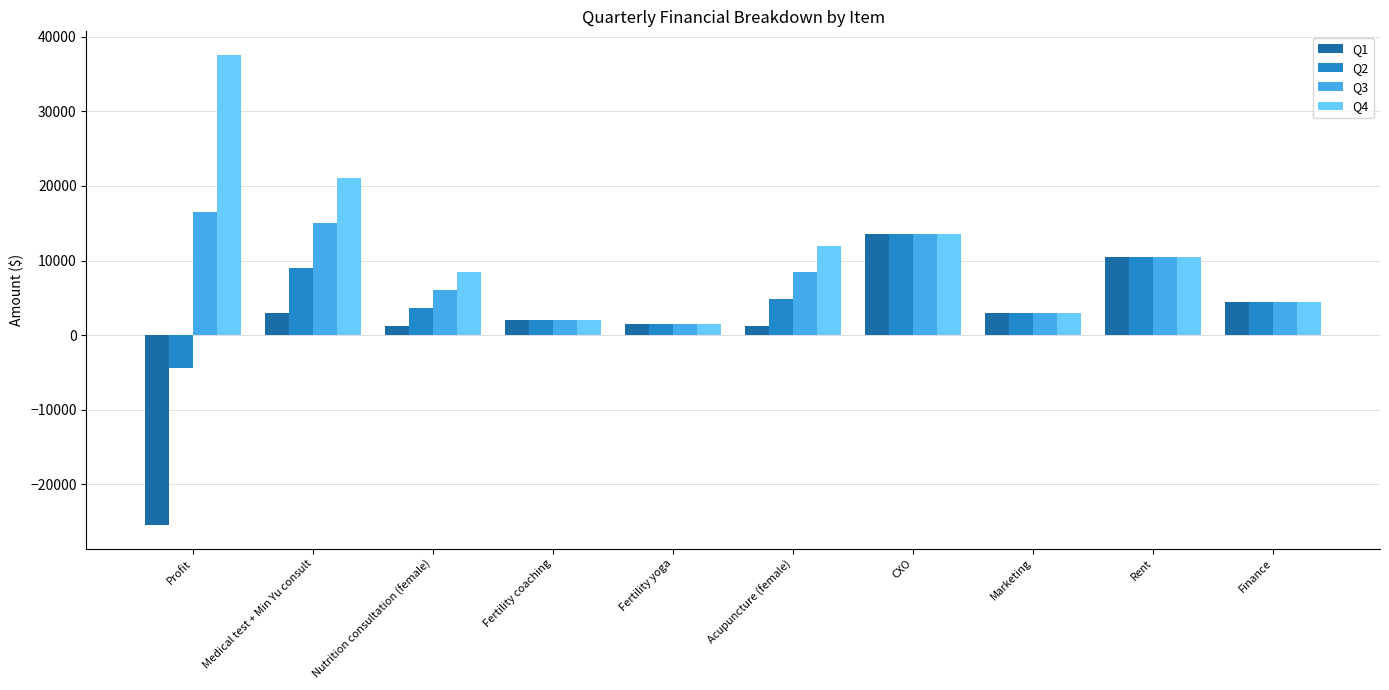

What is the difference between the Q3 values at Acupuncture (female) and Profit?

8160